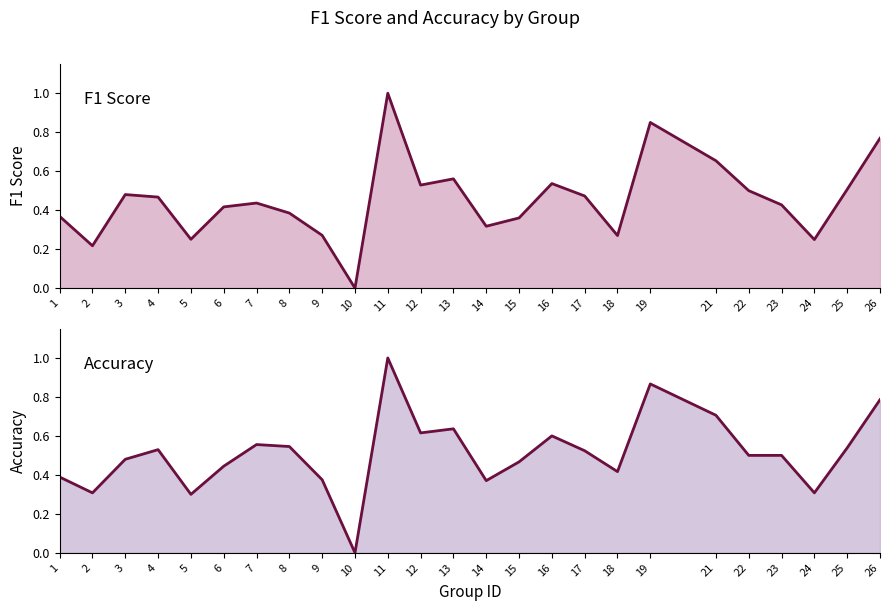

Reading left to right, transcribe all the data shown in this chart.

f1: 0.4	0.2	0.5	0.5	0.3	0.4	0.4	0.4	0.3	0.0	1.0	0.5	0.6	0.3	0.4	0.5	0.5	0.3	0.8	0.7	0.5	0.4	0.2	0.5	0.8
accuracy: 0.4	0.3	0.5	0.5	0.3	0.4	0.6	0.5	0.4	0.0	1.0	0.6	0.6	0.4	0.5	0.6	0.5	0.4	0.9	0.7	0.5	0.5	0.3	0.5	0.8